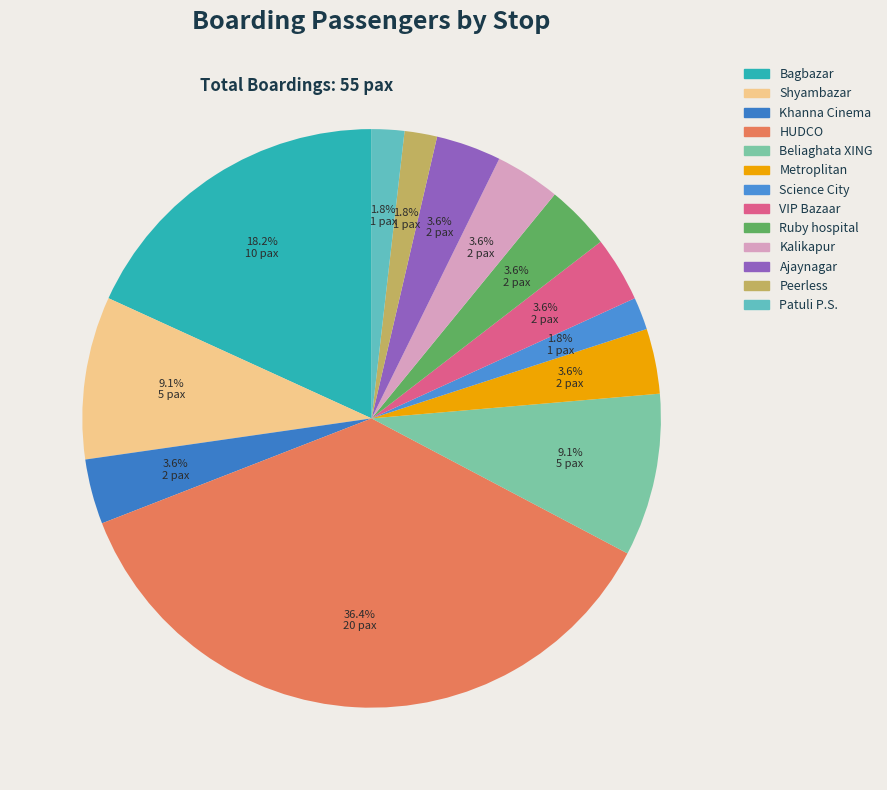

How many segments does this pie chart have?

13